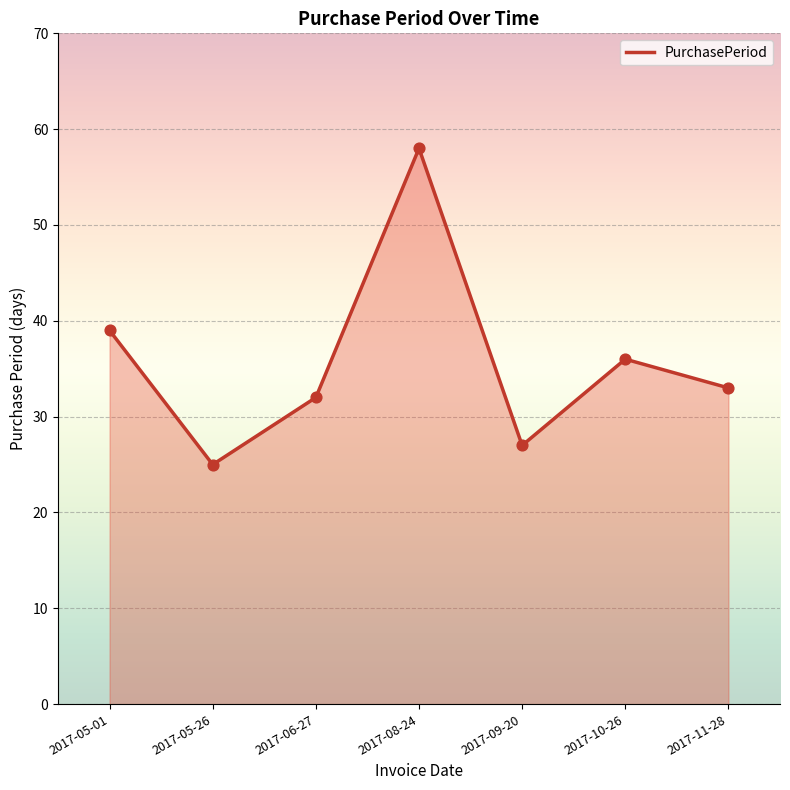

What is the change in value from 2017-06-27 to 2017-11-28?

+1